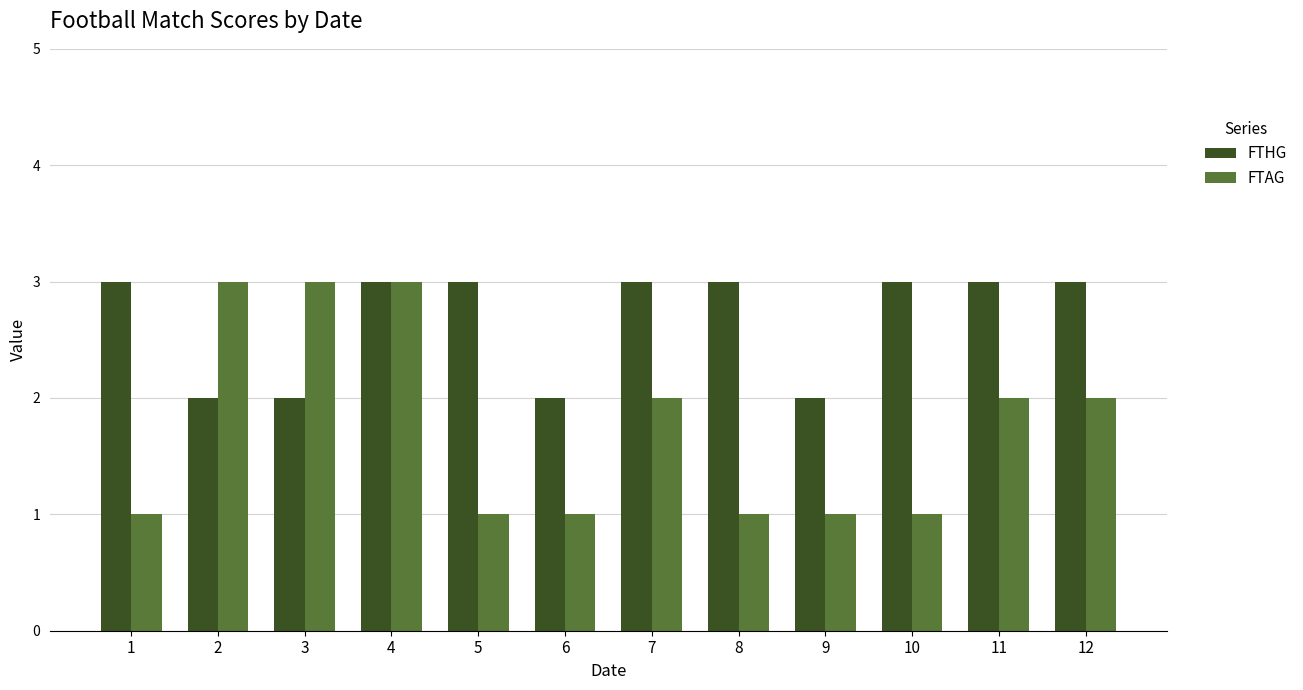

The FTAG series shows 0 at 11. True or false?

False